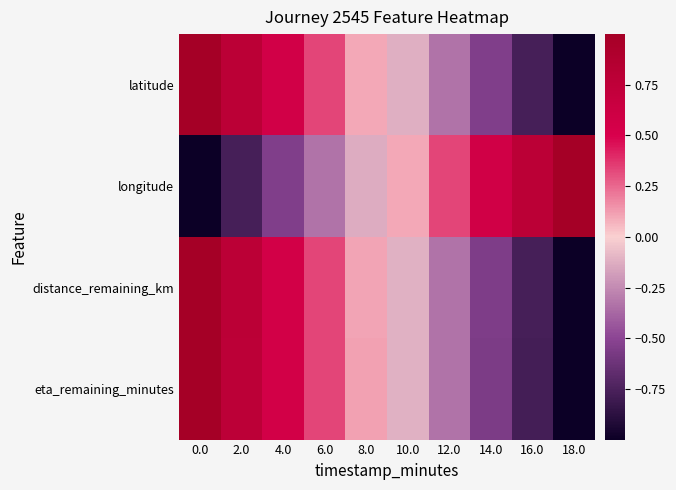

Reading right to left, extract all data points from this chart.

latitude: 18.0=-1.0	16.0=-0.8	14.0=-0.5	12.0=-0.3	10.0=-0.1	8.0=0.1	6.0=0.3	4.0=0.6	2.0=0.8	0.0=1.0
longitude: 18.0=1.0	16.0=0.8	14.0=0.6	12.0=0.3	10.0=0.1	8.0=-0.1	6.0=-0.3	4.0=-0.5	2.0=-0.8	0.0=-1.0
distance_remaining_km: 18.0=-1.0	16.0=-0.8	14.0=-0.5	12.0=-0.3	10.0=-0.1	8.0=0.1	6.0=0.3	4.0=0.6	2.0=0.8	0.0=1.0
eta_remaining_minutes: 18.0=-1.0	16.0=-0.8	14.0=-0.6	12.0=-0.3	10.0=-0.1	8.0=0.1	6.0=0.3	4.0=0.6	2.0=0.8	0.0=1.0